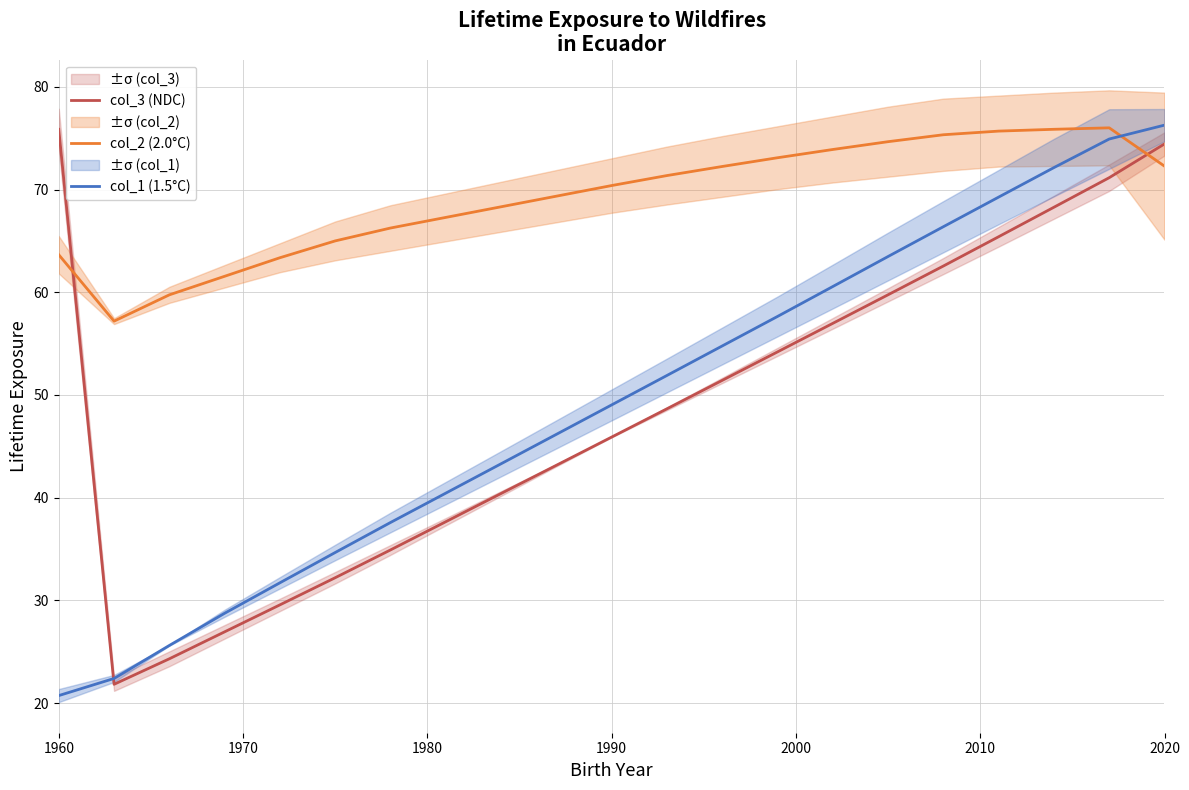

How many intersections are there between col_2 (2.0°C) and col_1 (1.5°C)?

1